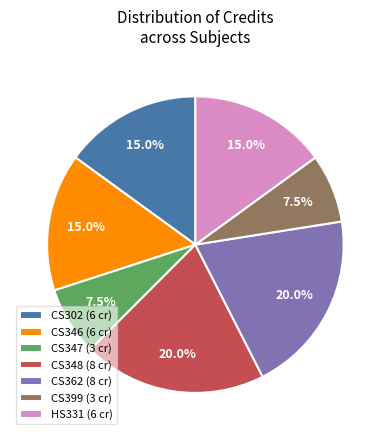

Combined, do HS331 (6 cr) and CS362 (8 cr) account for over 50%?

No